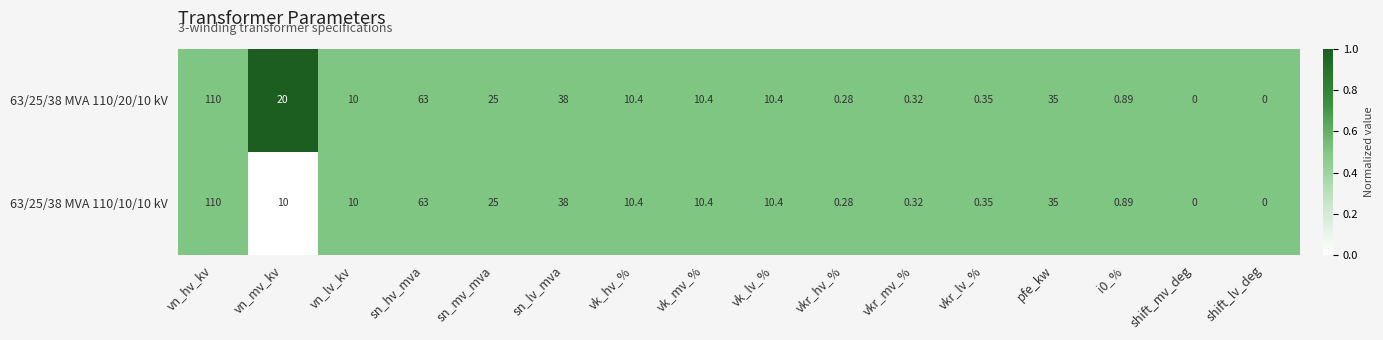

Is the value of 63/25/38 MVA 110/10/10 kV at shift_mv_deg greater than the value of 63/25/38 MVA 110/20/10 kV at i0_%?

No